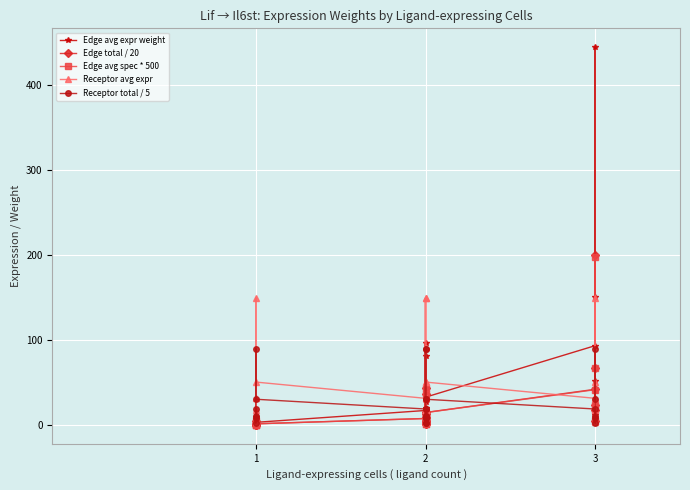

True or false: Edge avg expr weight and Edge avg spec * 500 cross at least once.

False